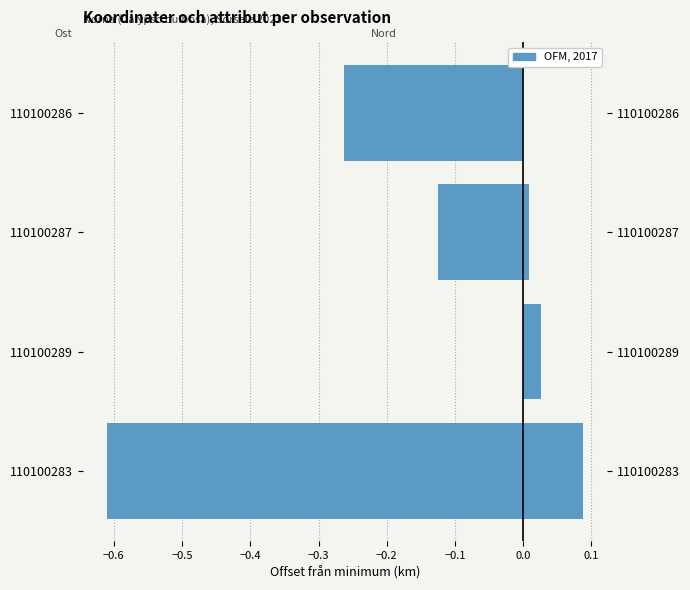

True or false: Nord (right, km offset) has a value of 0.0 at 110100289.

False